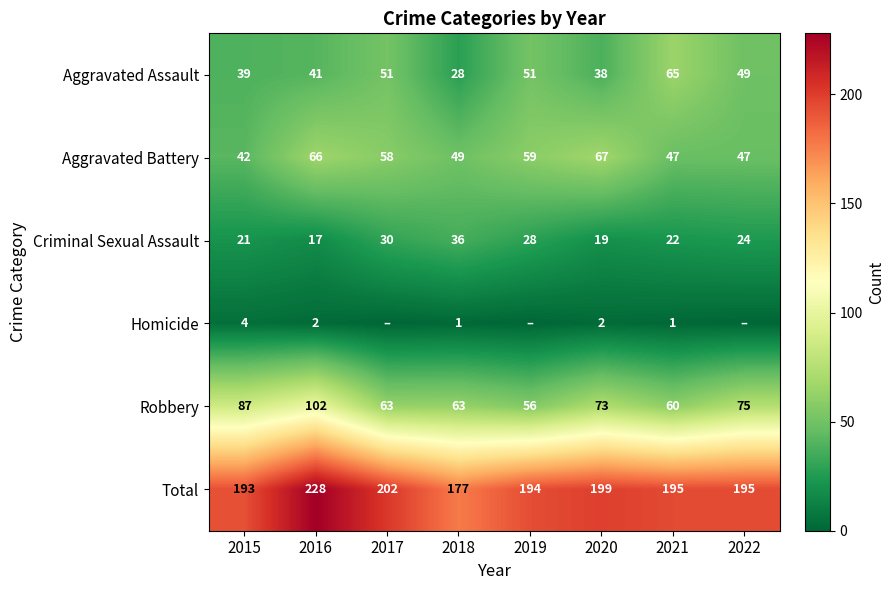

Rank the series at 2018 from highest to lowest value.

Total, Robbery, Aggravated Battery, Criminal Sexual Assault, Aggravated Assault, Homicide